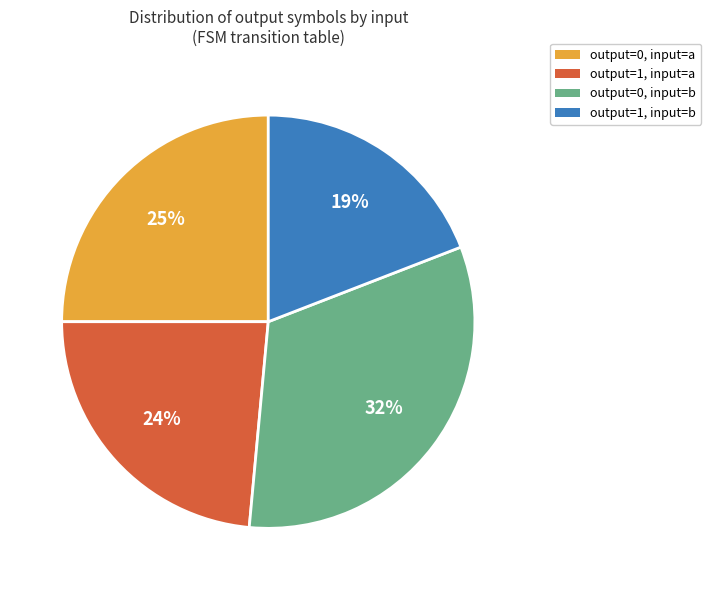

Is there any slice that represents more than half of the pie?

No